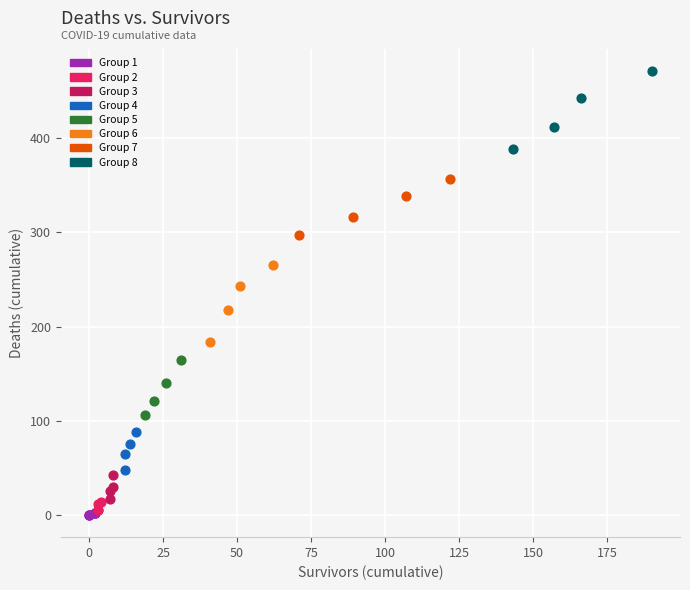

Which series has the widest spread of Y values?

Group 8